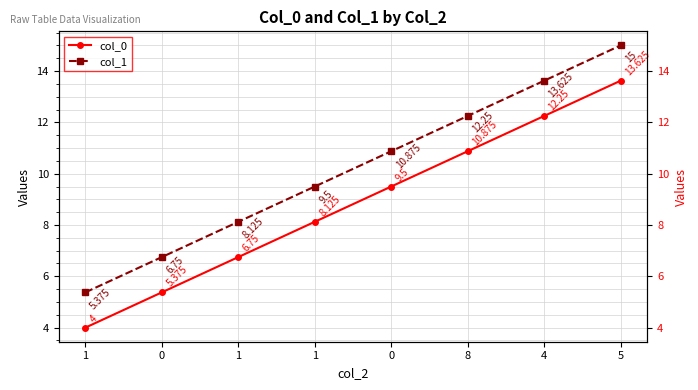

True or false: col_1 and col_0 cross at least once.

False